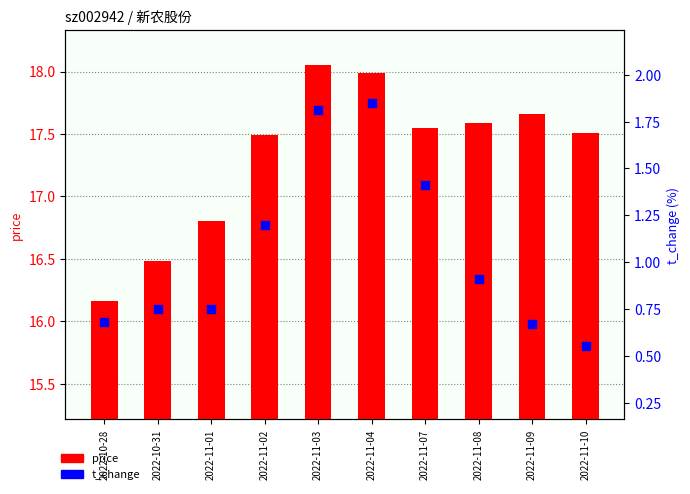

Which series contains the lowest Y value?

t_change